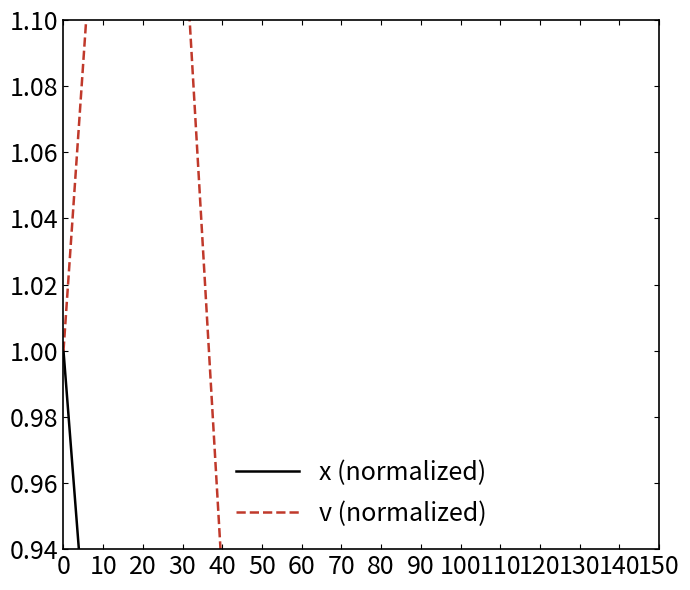

What is the value of the v (normalized) point at the 2nd from the left?

1.2